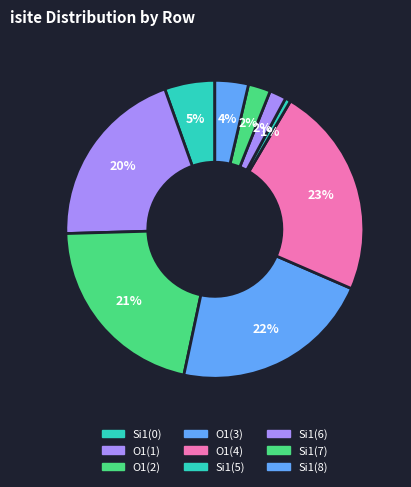

How many slices are in this pie chart?

9